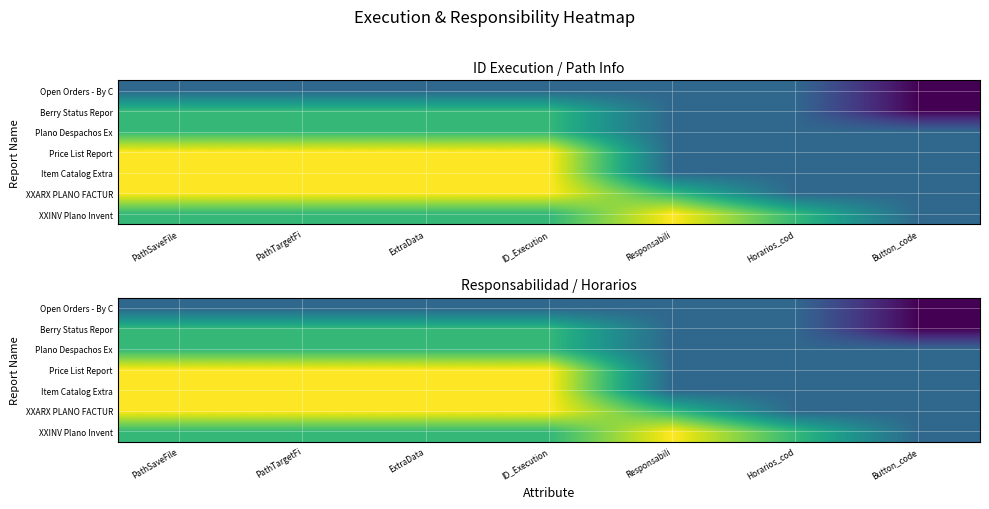

What is the total value across all series at Responsabili?

10